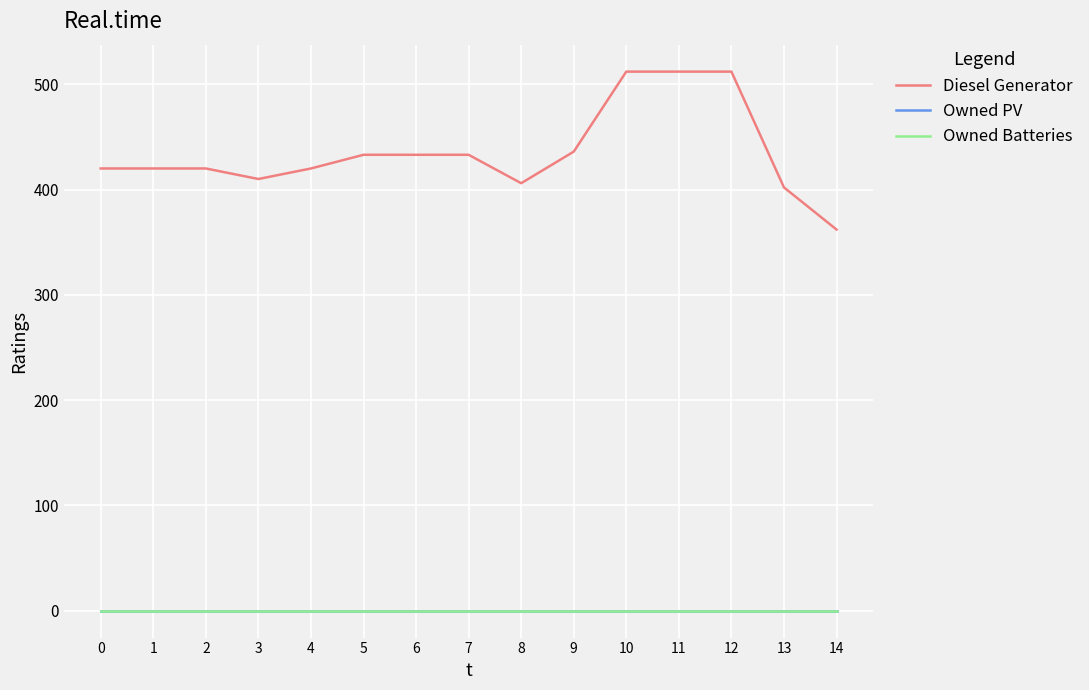

True or false: Owned PV and Diesel Generator cross at least once.

False